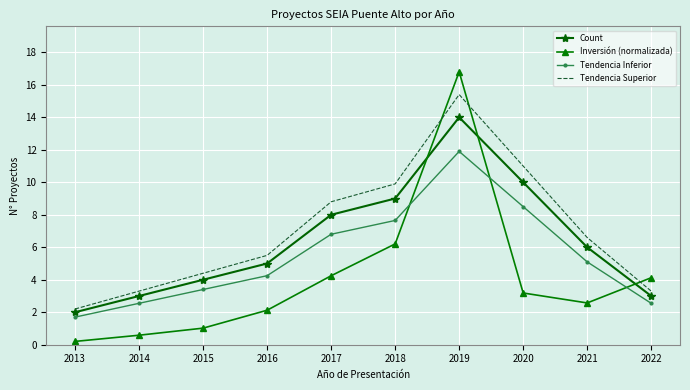

What is the maximum value for Inversión (normalizada)?

16.8